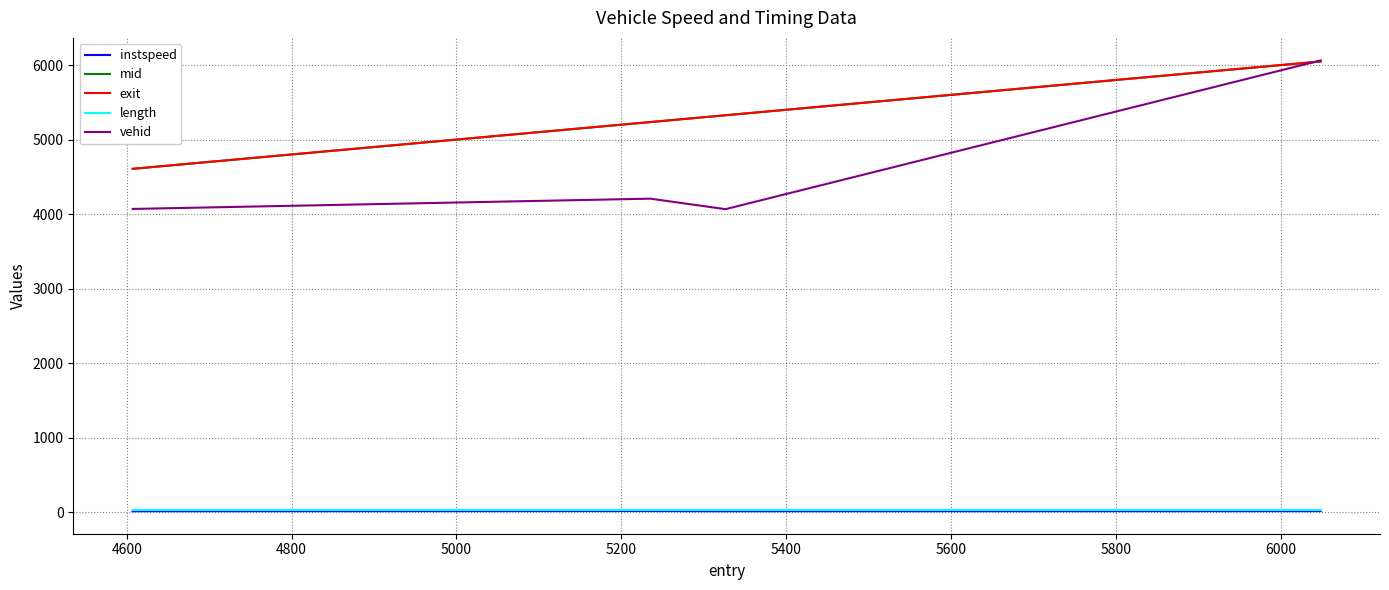

What is the highest value of the exit series?

6050.1